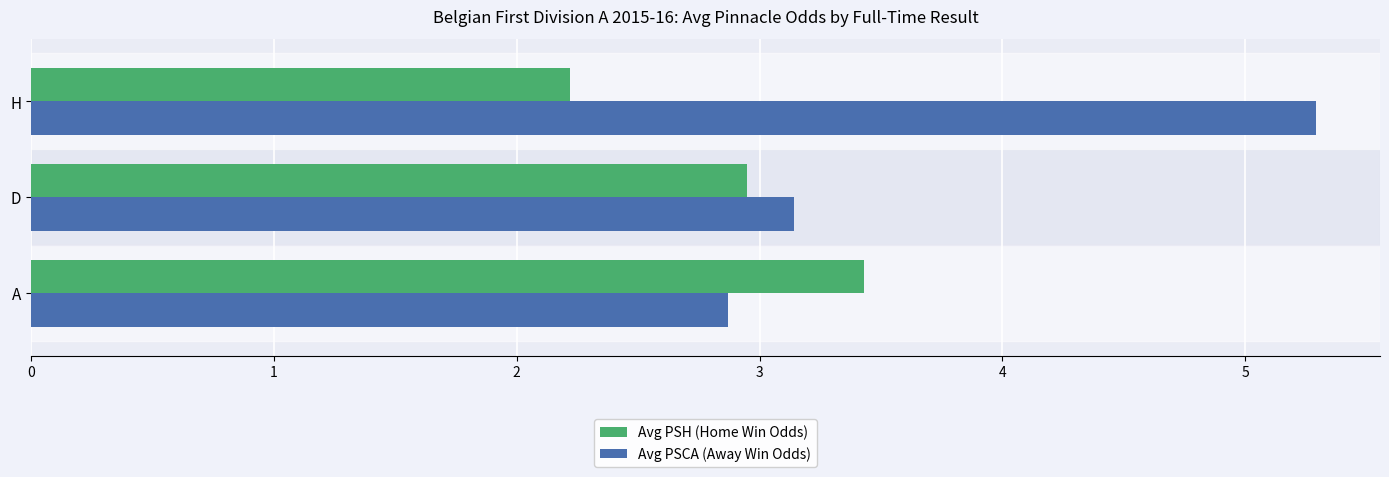

List the labels in order of Avg PSCA (Away Win Odds) value, smallest first.

A, D, H